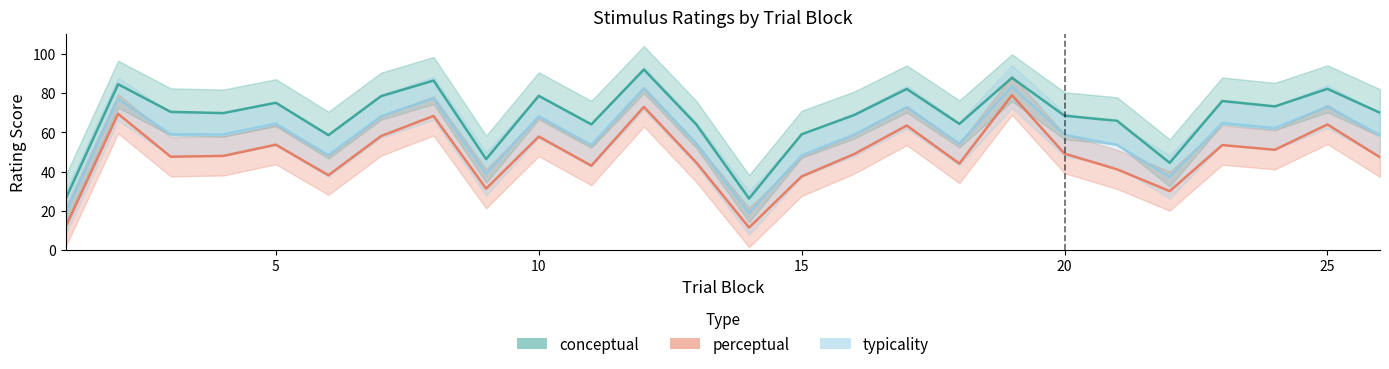

At which label is conceptual closest to 59?

15